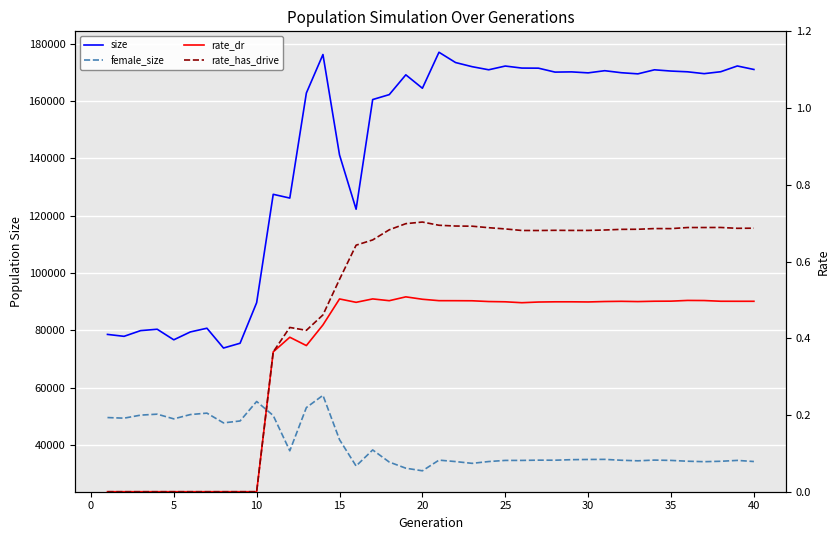

True or false: rate_has_drive has a value of 0.2 at 11.

False